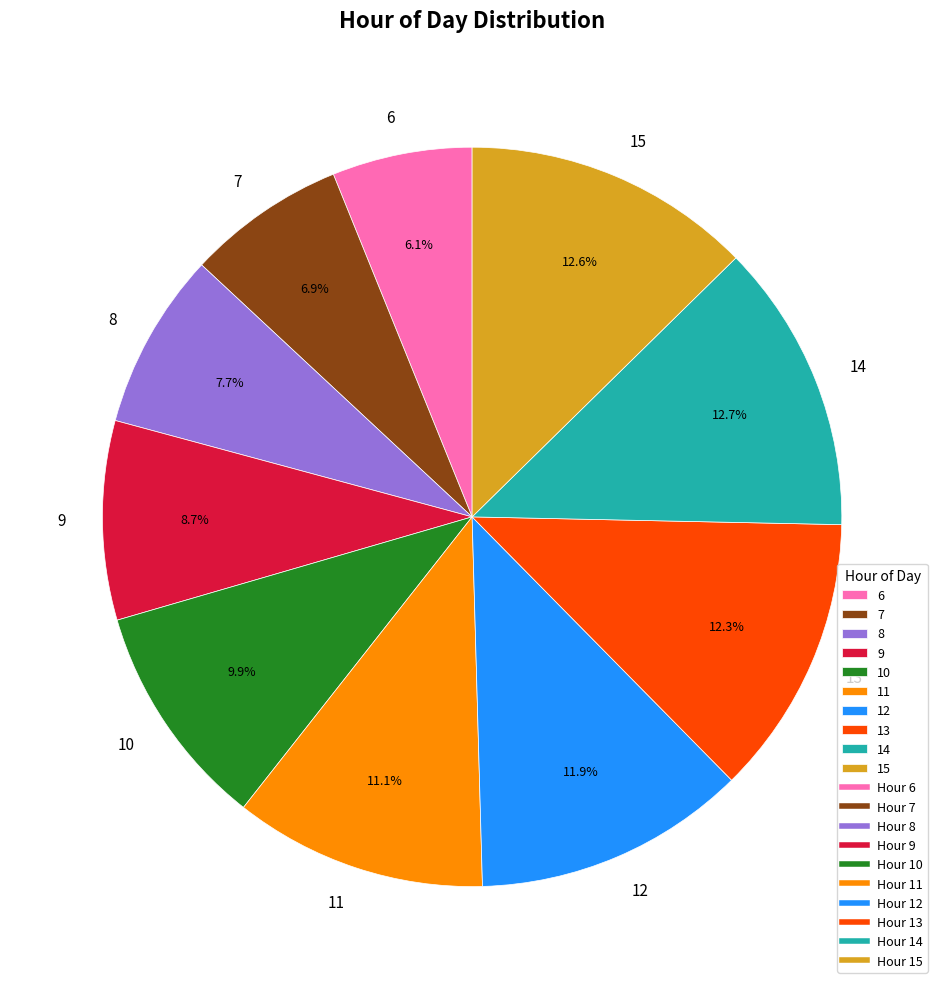

How much of the chart is everything except 8?

92.3%